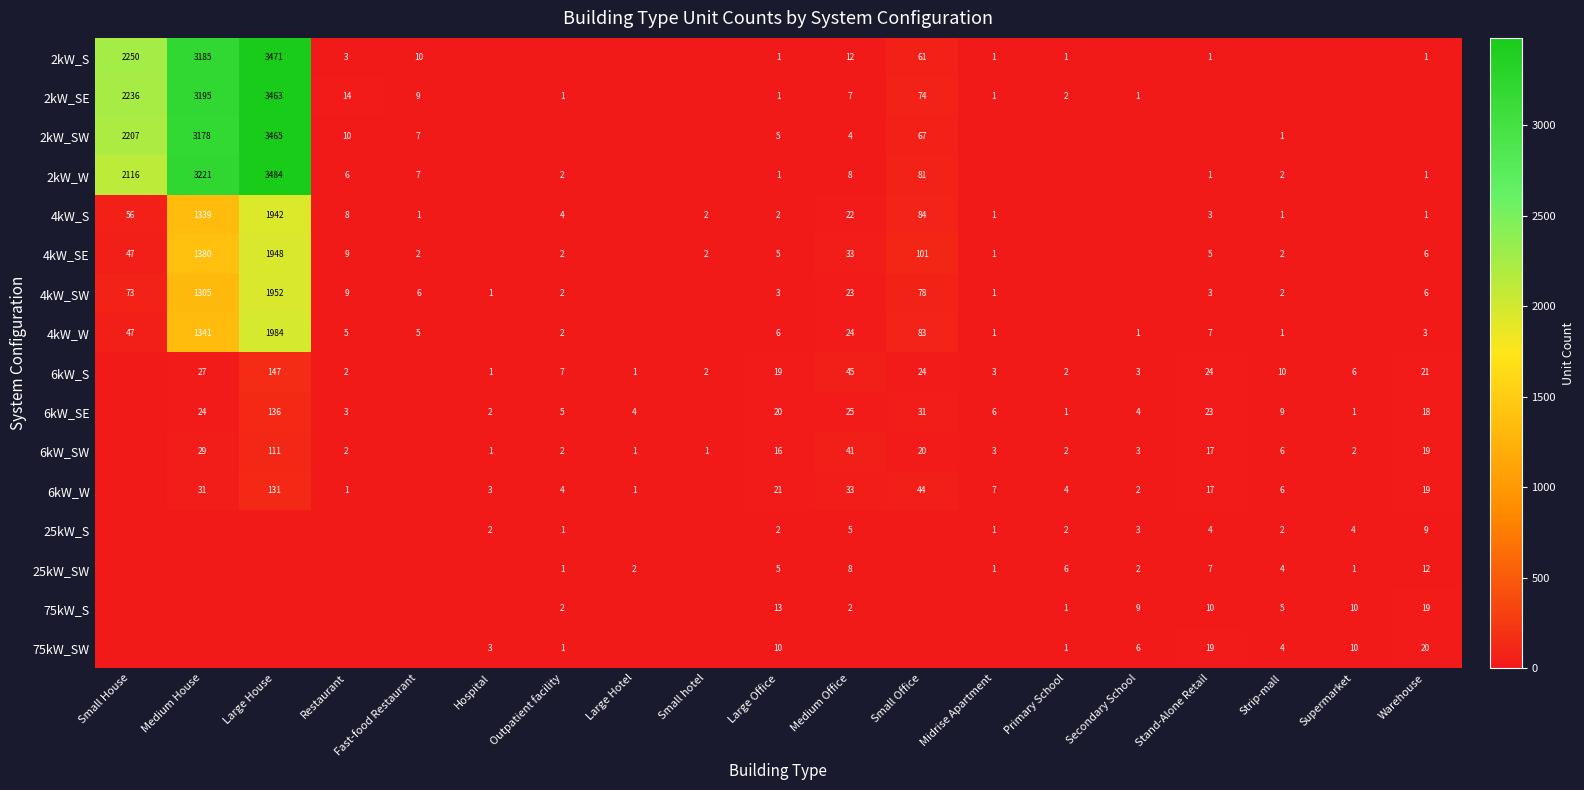

Between Supermarket and Large Office, which is larger?

Large Office